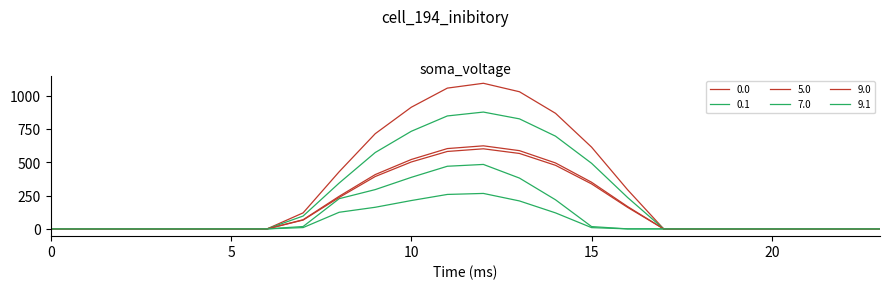

Does the chart display data point markers on the line(s)?

No